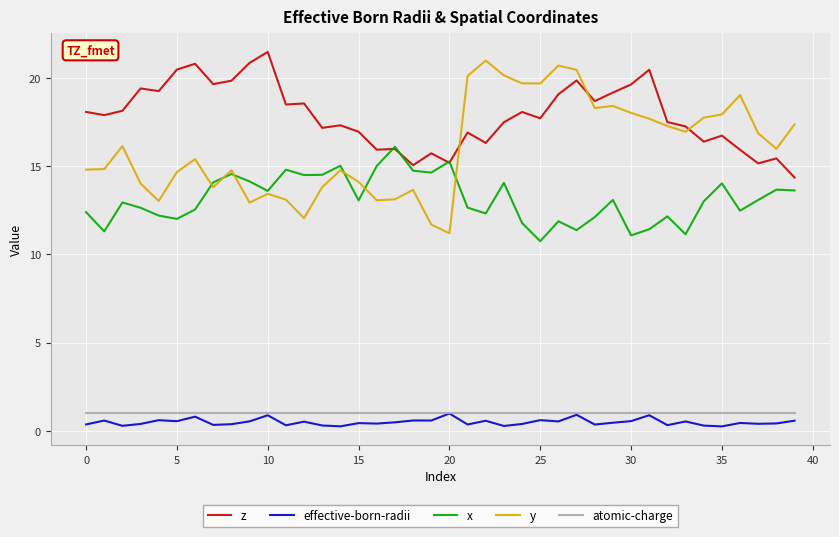

True or false: x and atomic-charge cross at least once.

False